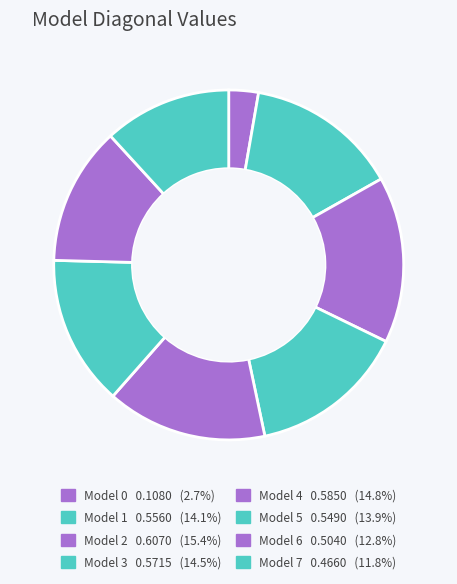

To the nearest percent, what is the average slice percentage?

12%